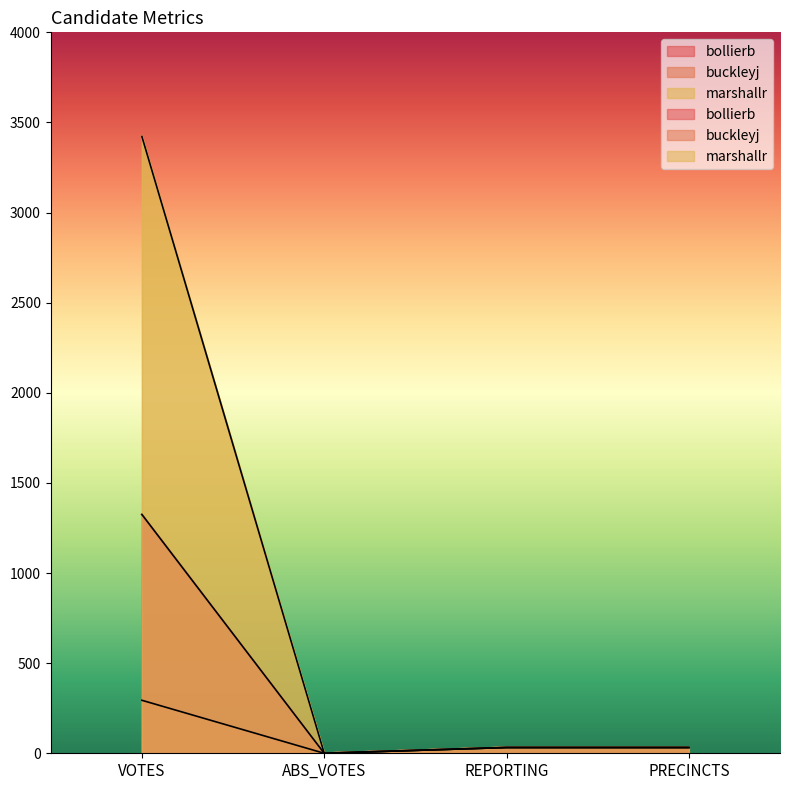

Which series has the largest total across all categories?

marshallr